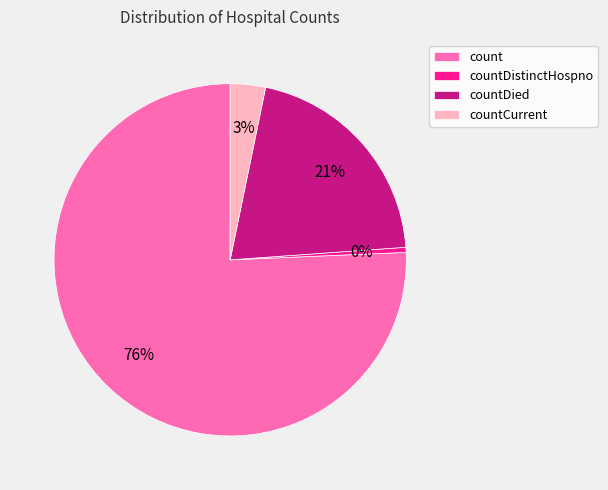

Which slice is the smallest?

countDistinctHospno